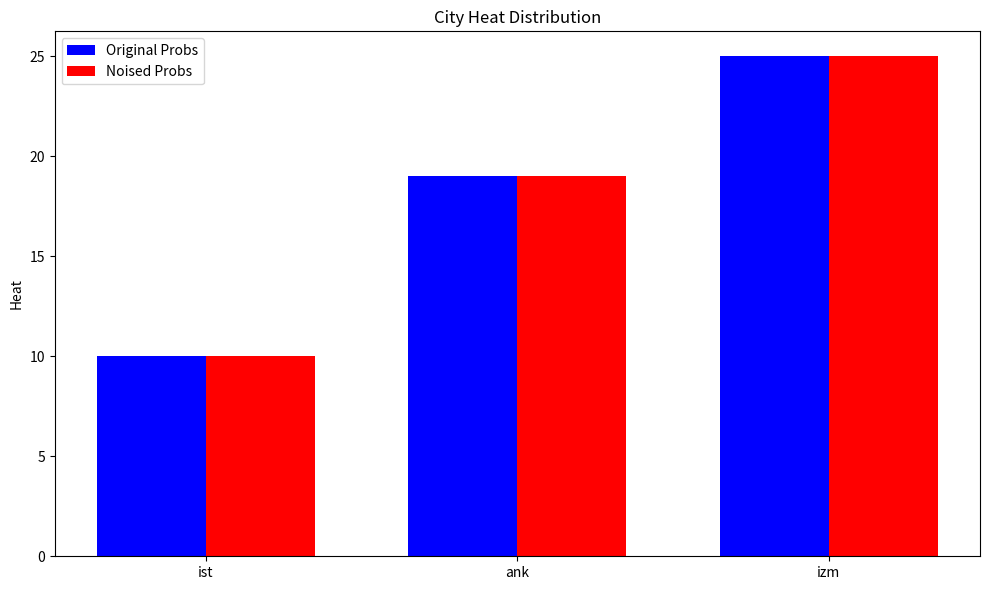

How many bars are there in total?

6